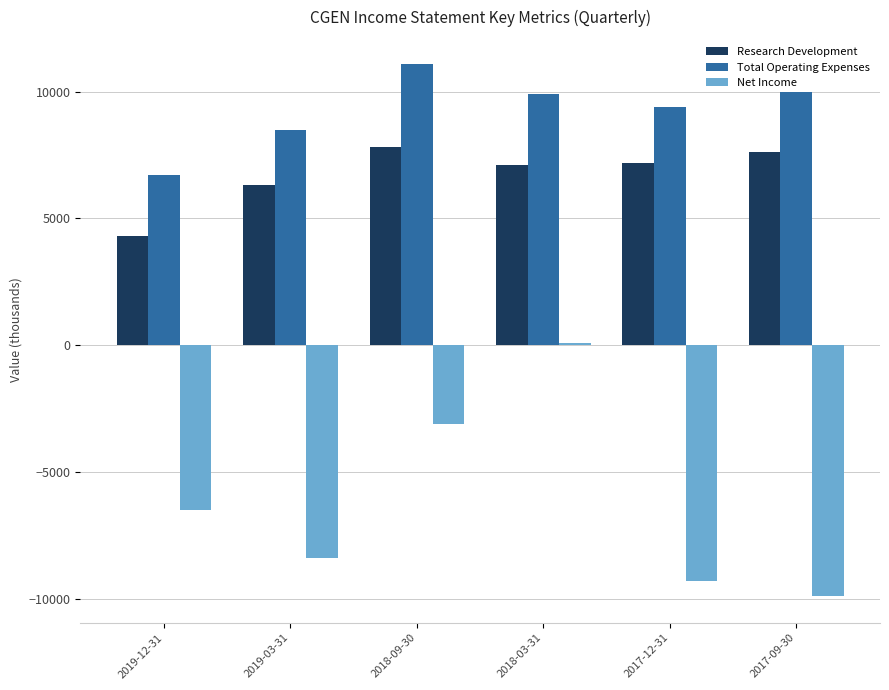

List the series in order of their peak value, highest first.

Total Operating Expenses, Research Development, Net Income